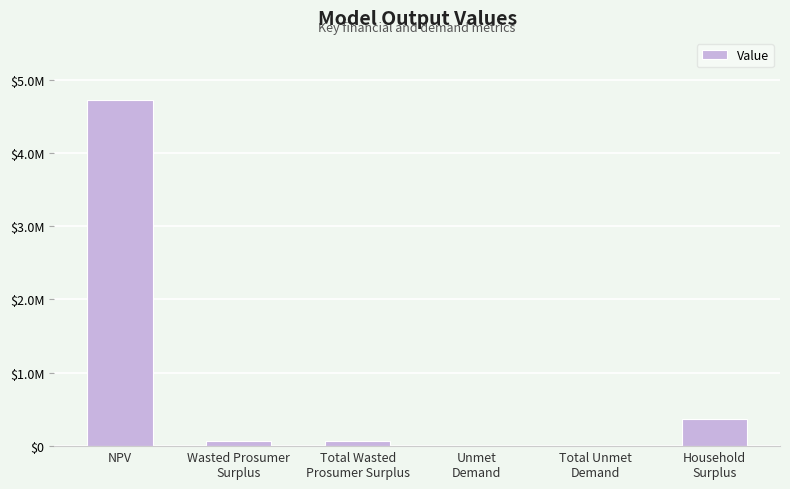

Does the chart contain stacked bars?

No